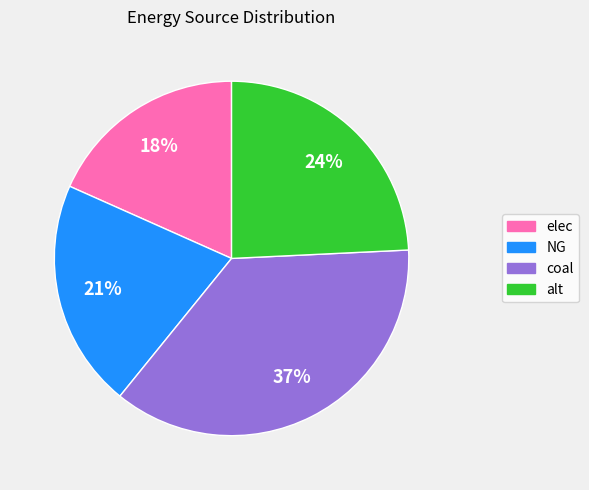

What percentage is the elec slice, to the nearest percent?

18%